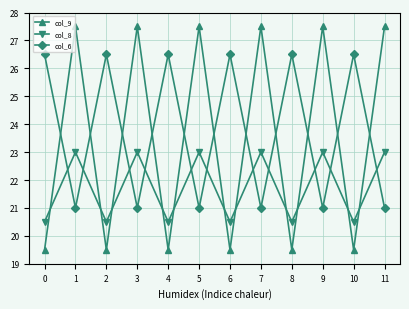

What is the difference between the highest and lowest values at 5?

6.5